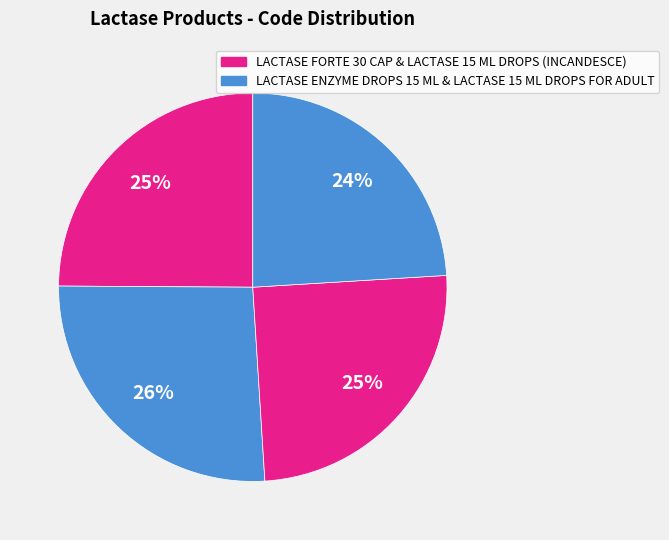

Count the number of slices in the pie.

4